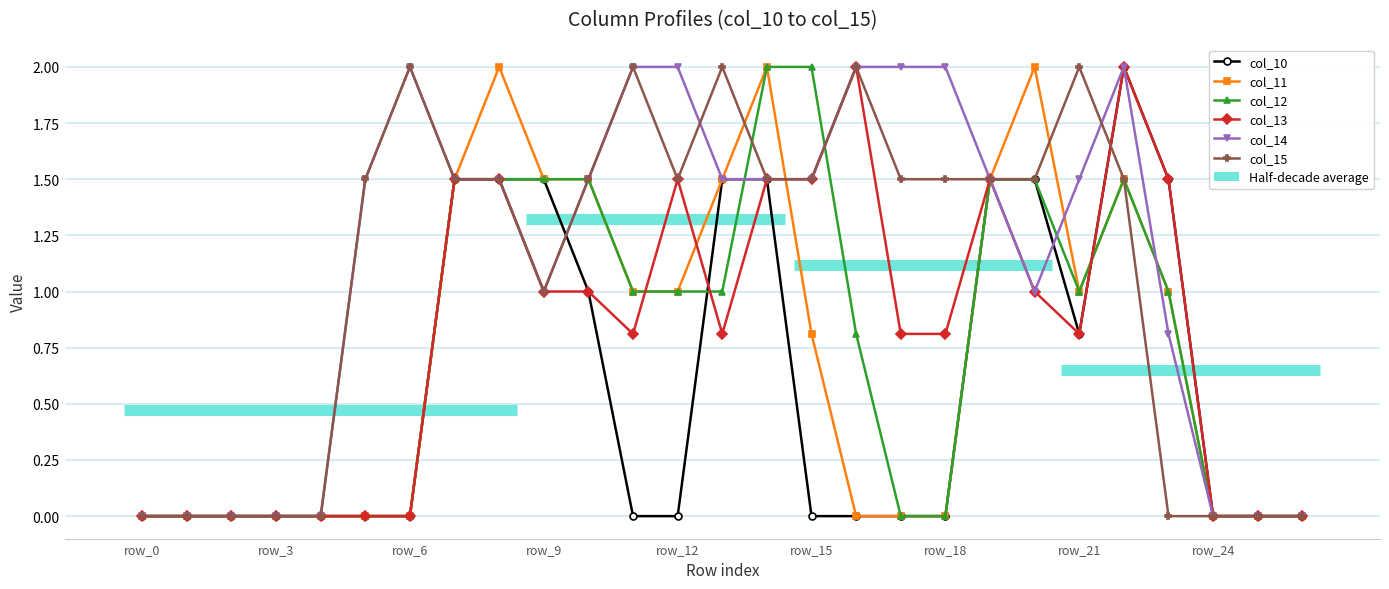

At which label is col_12 closest to 1?

11